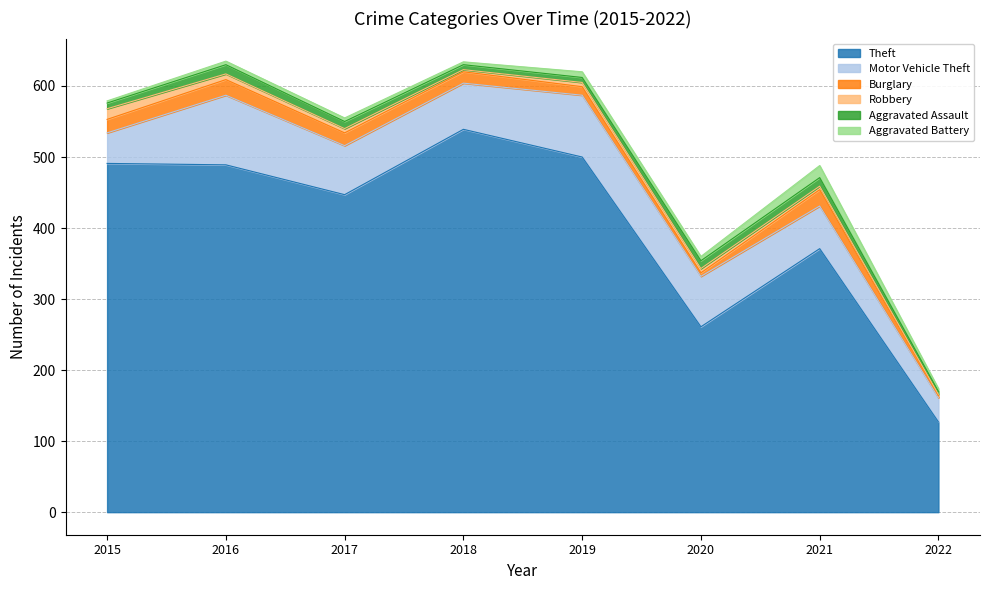

Is the value of Aggravated Battery at 2016 greater than the value of Robbery at 2022?

Yes